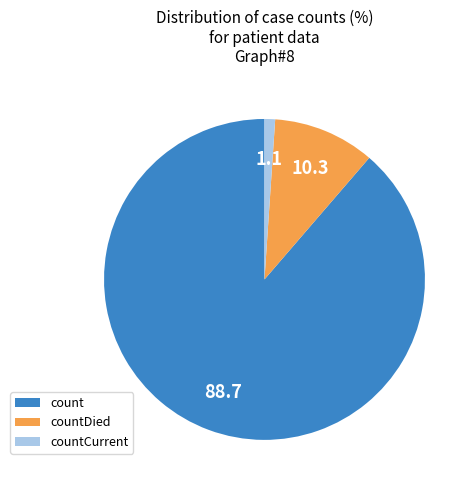

Is it true that countCurrent is 15% of the pie?

False